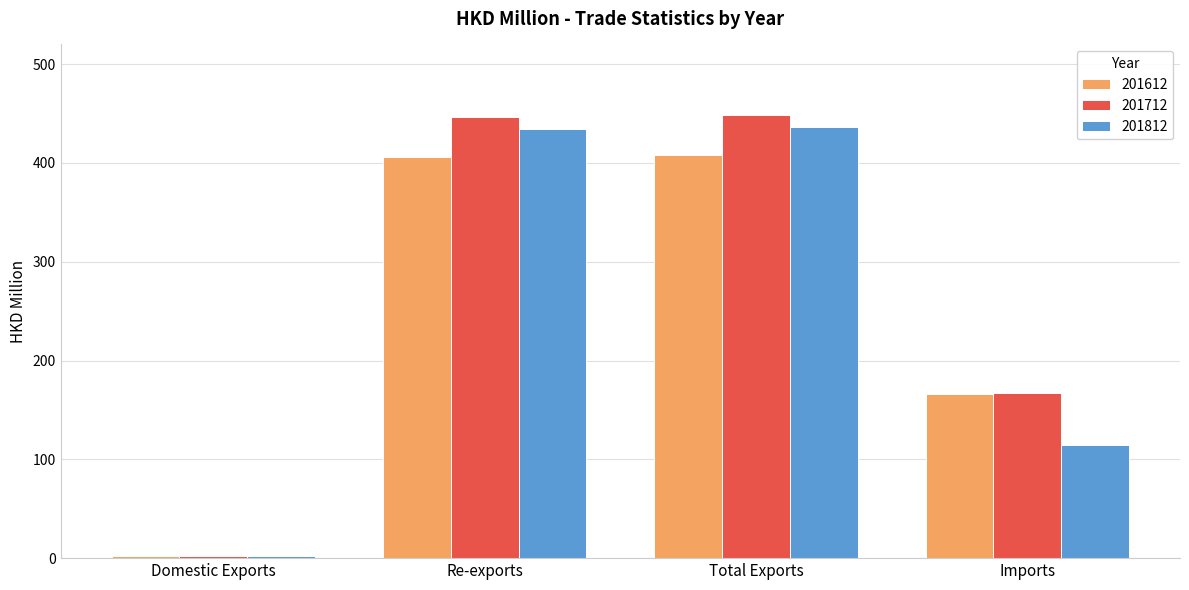

How many groups of bars are there?

4